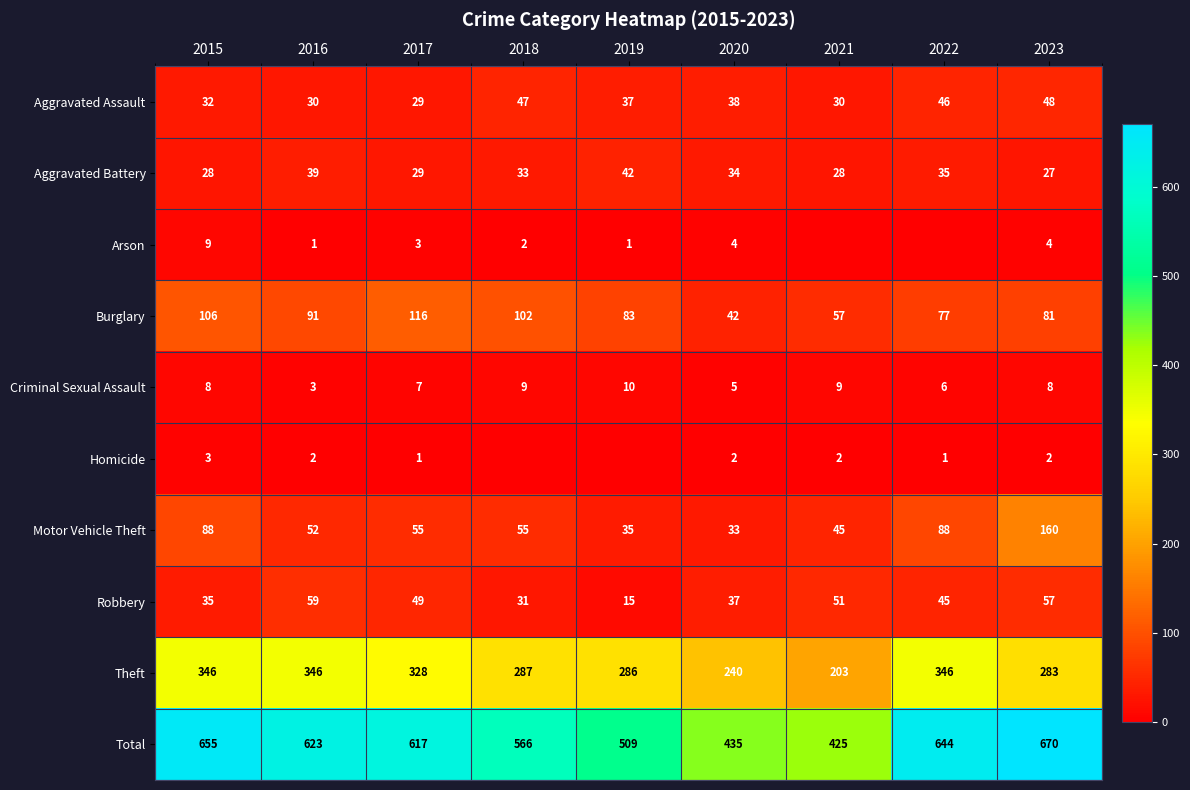

At 2015, list the series in order from largest to smallest.

Total, Theft, Burglary, Motor Vehicle Theft, Robbery, Aggravated Assault, Aggravated Battery, Arson, Criminal Sexual Assault, Homicide